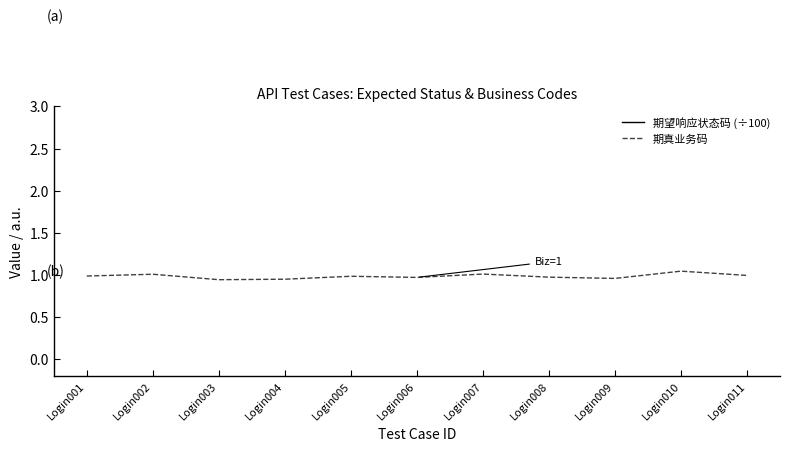

What is the sum of the 期望响应状态码 (÷100) values at Login007 and Login003?

8.1